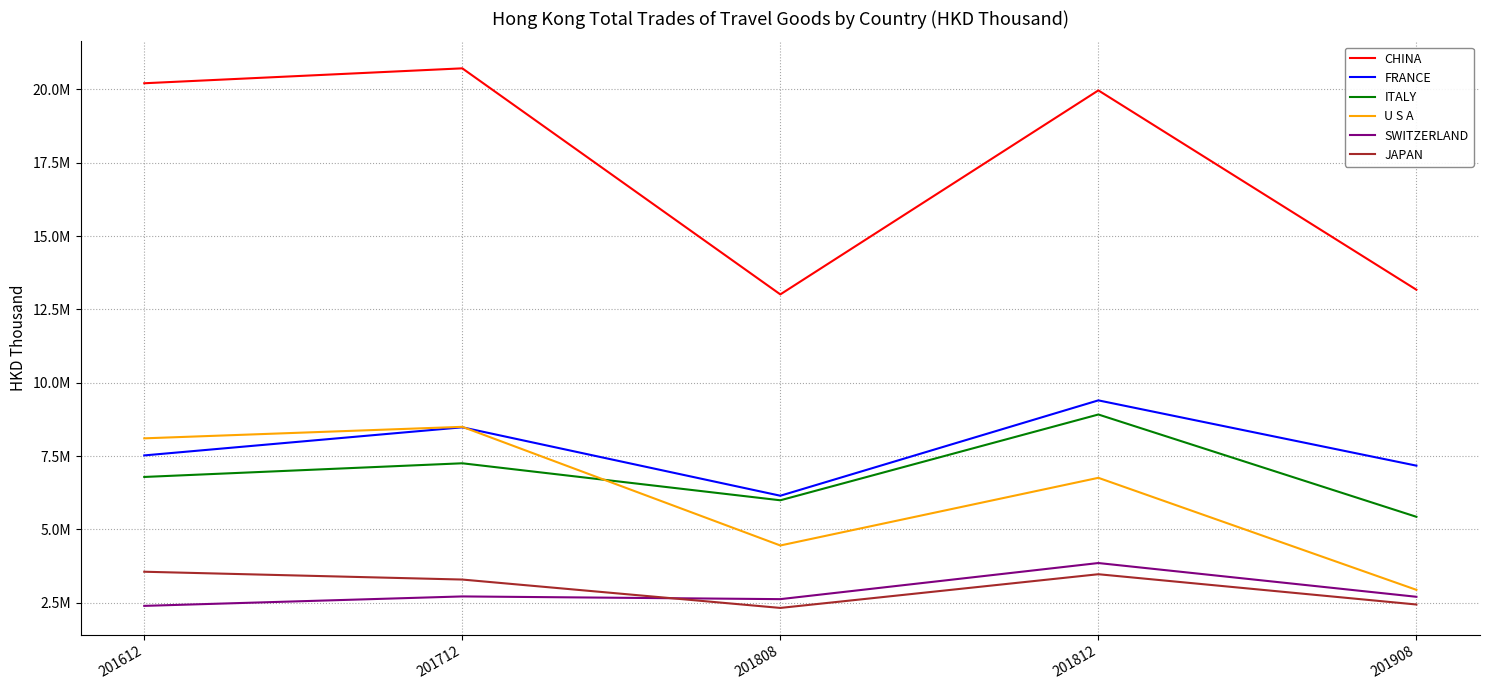

What are all the series names shown in the legend?

CHINA, FRANCE, ITALY, U S A, SWITZERLAND, JAPAN